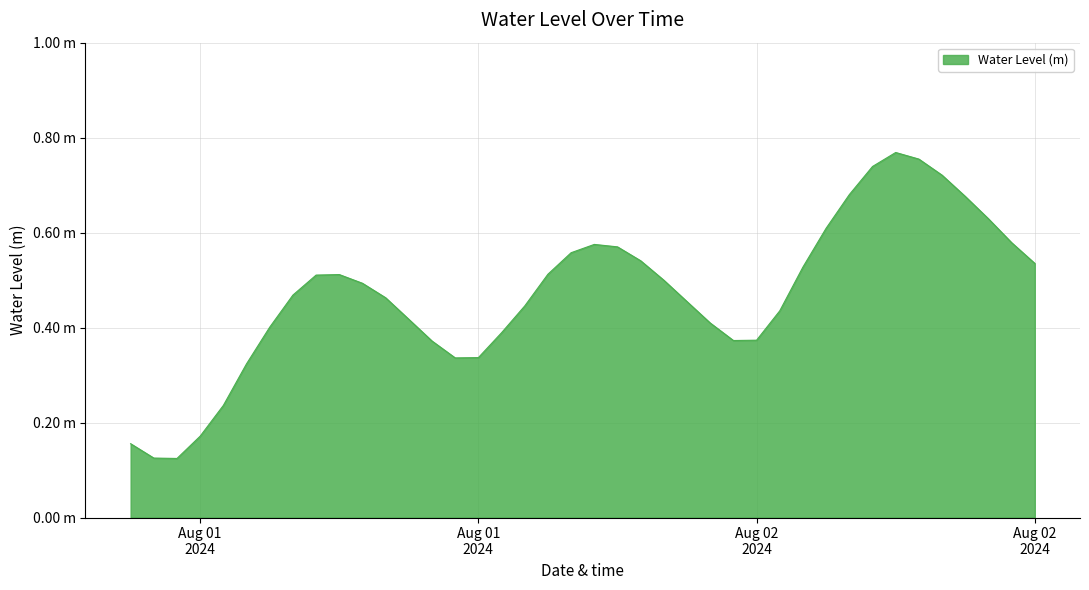

What is the minimum value shown in the chart?

0.1